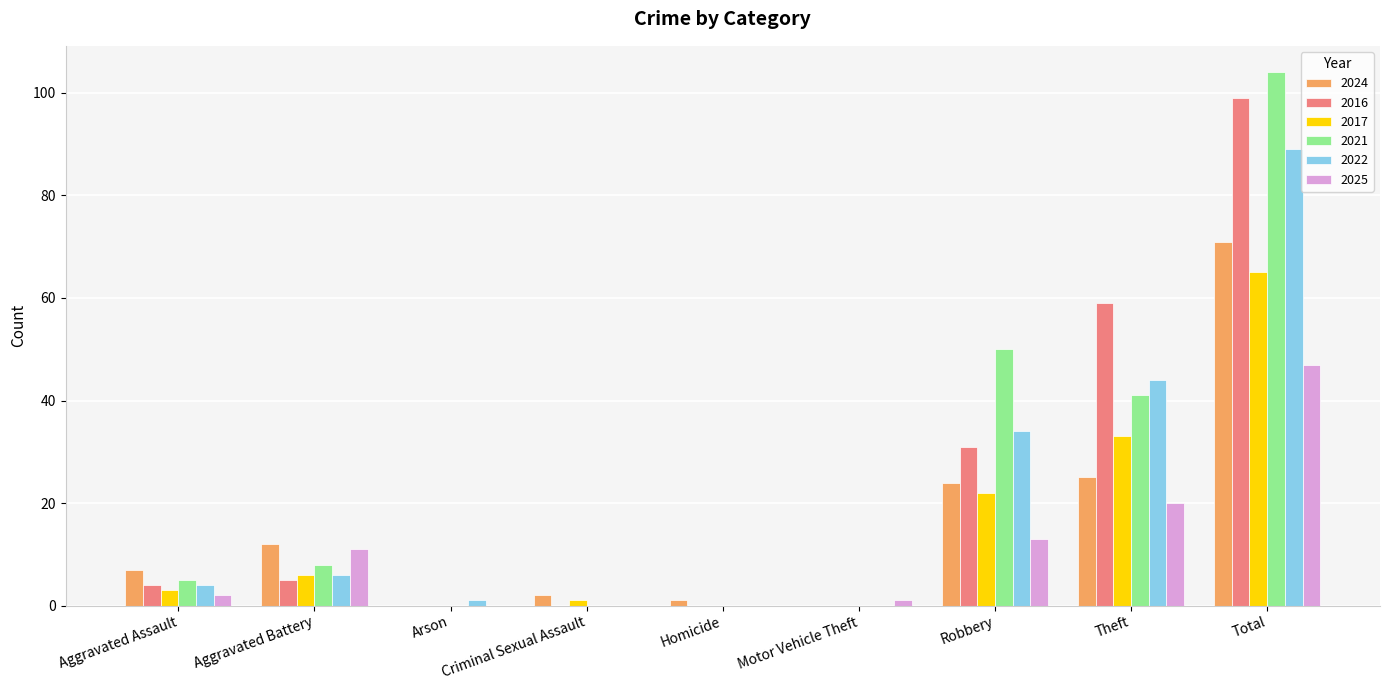

What are all the series names shown in the legend?

2024, 2016, 2017, 2021, 2022, 2025